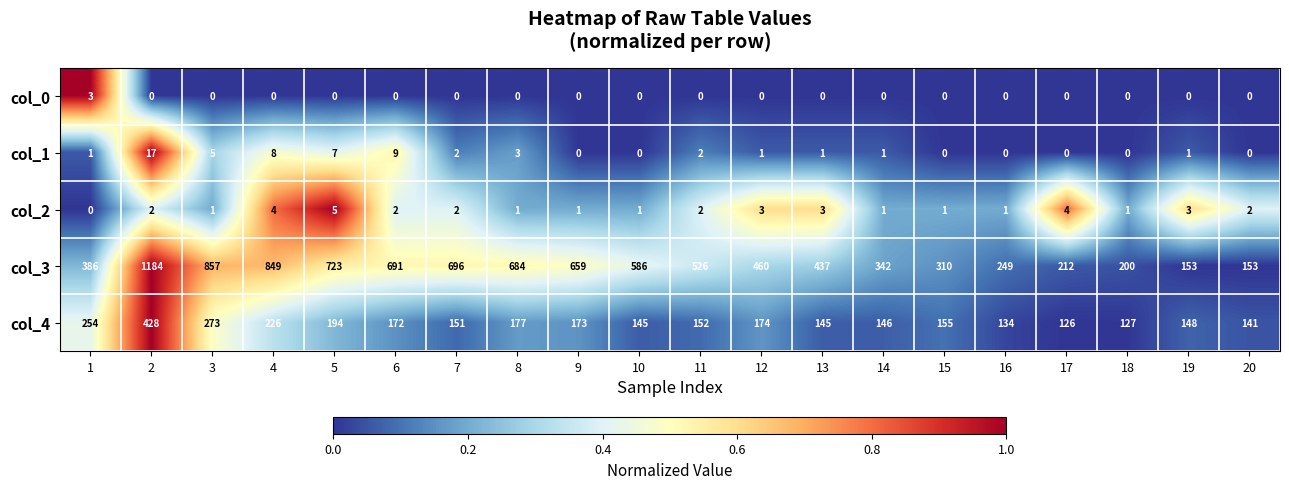

List the series in order of their peak value, highest first.

col_3, col_4, col_1, col_2, col_0